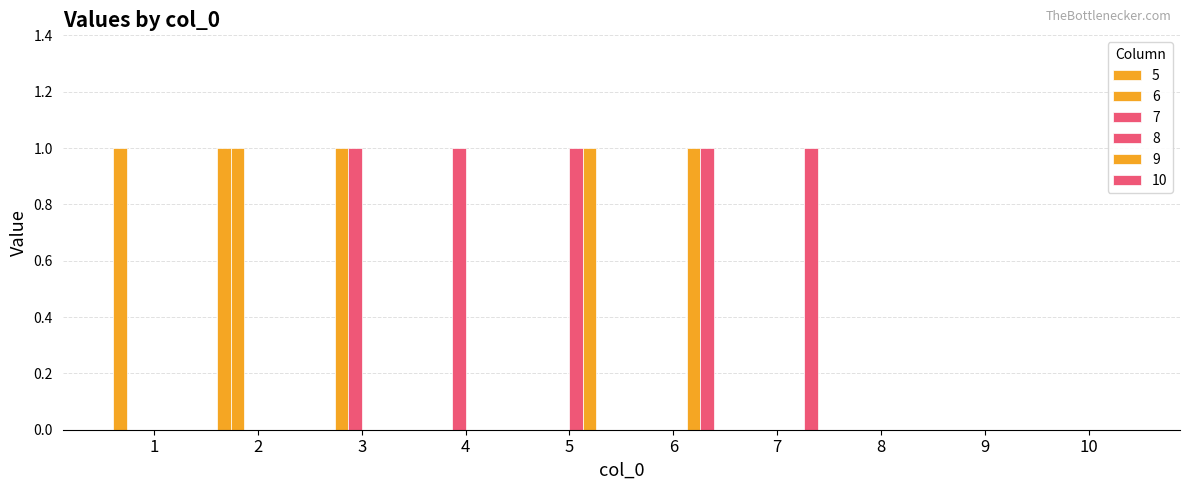

Rank the series at 10 from highest to lowest value.

5, 6, 7, 8, 9, 10